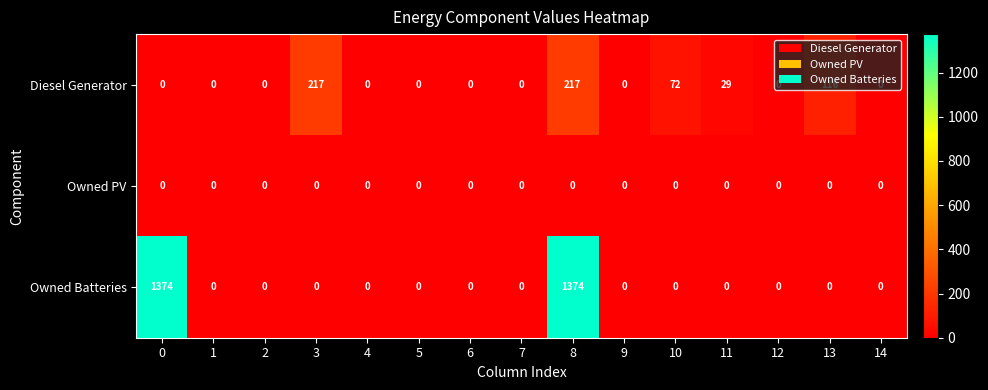

Which series has the largest total across all categories?

Owned Batteries